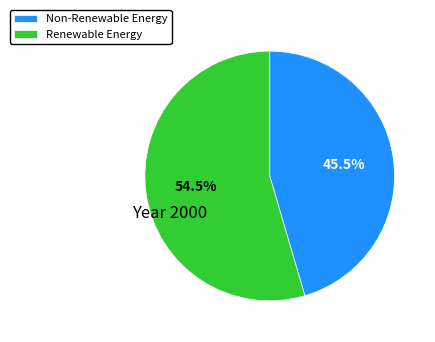

Which category accounts for the majority?

Renewable Energy